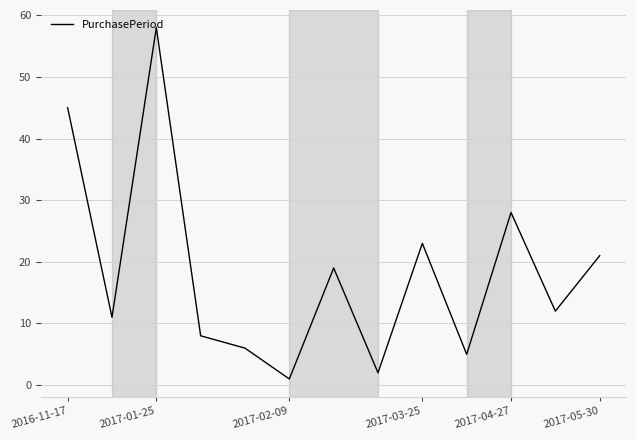

What is the greatest value displayed?

58